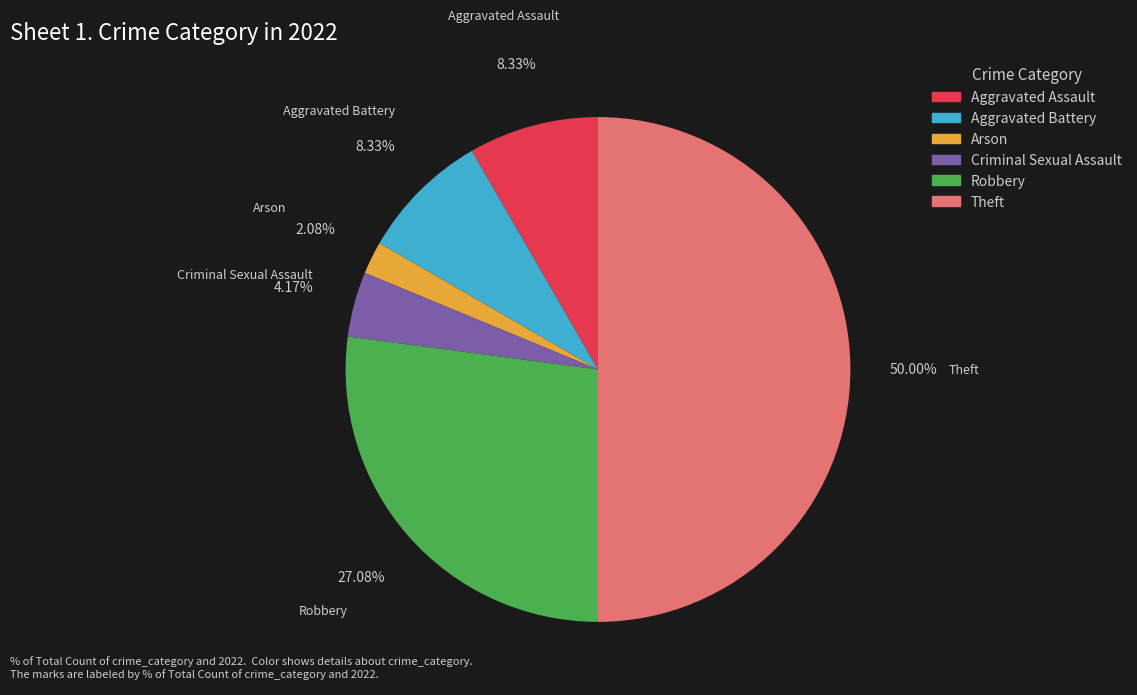

To the nearest percent, what percentage of the pie is Arson?

2%